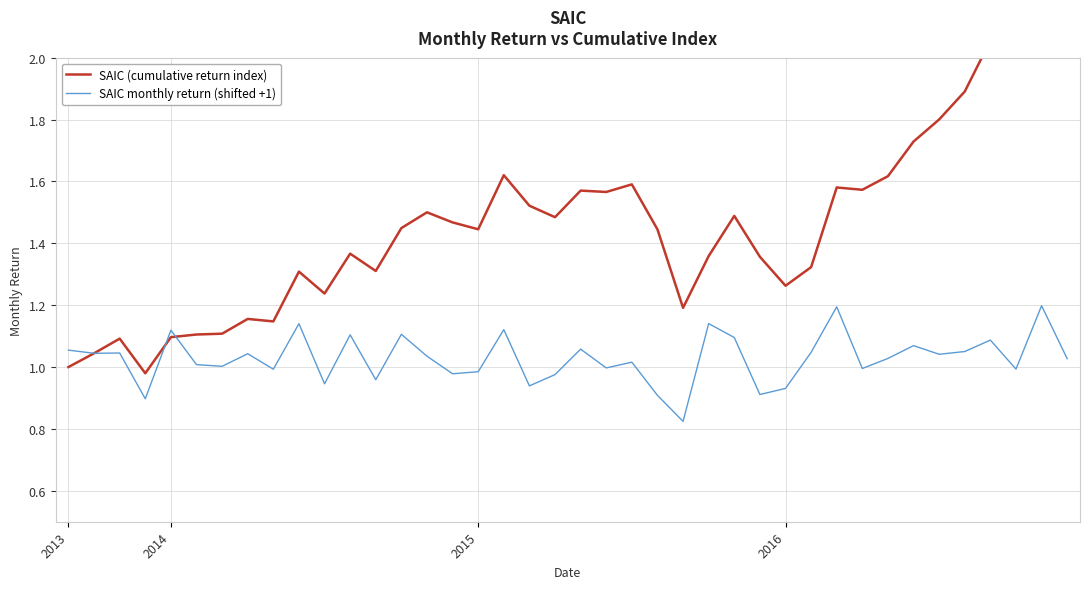

Which series ends up on top after the final intersection of SAIC (cumulative return index) and SAIC monthly return (shifted +1)?

SAIC (cumulative return index)